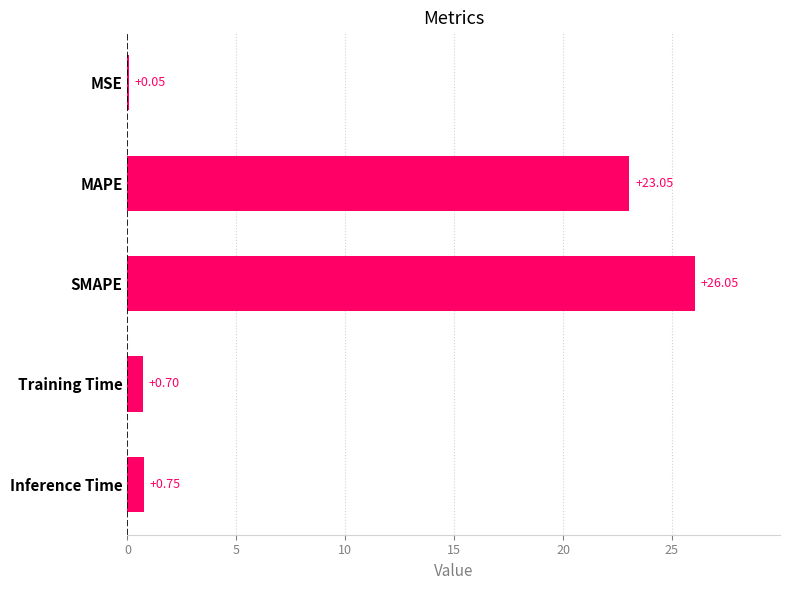

Are the bars grouped side by side (vs. stacked)?

No